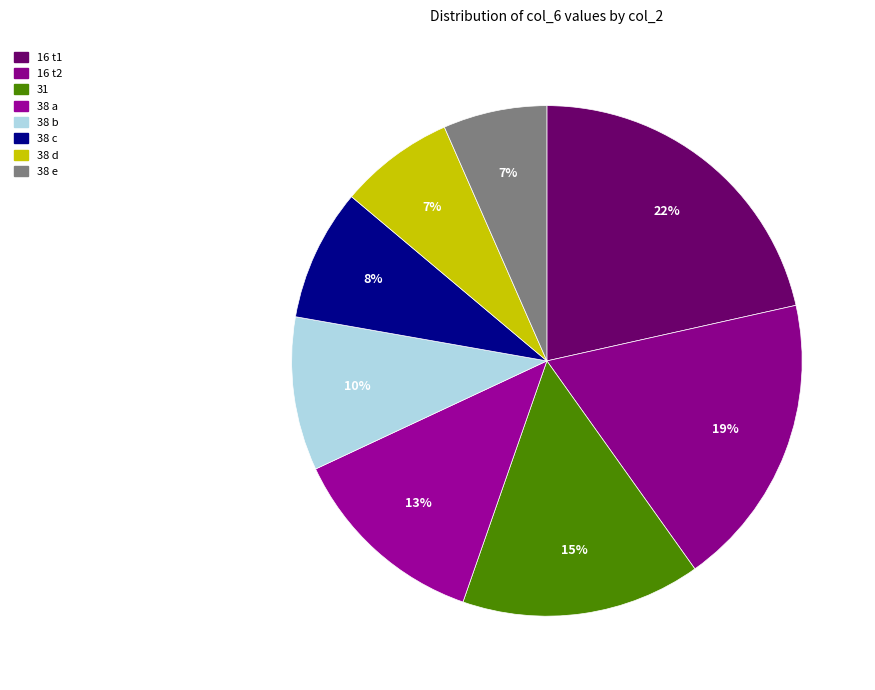

How many segments does this pie chart have?

8